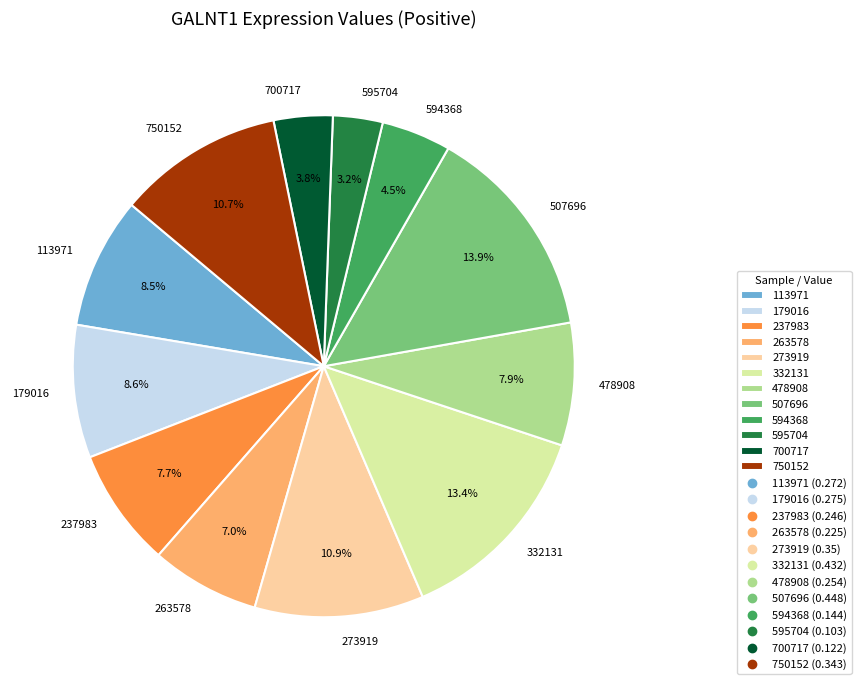

Is it true that 113971 is 1% of the pie?

False